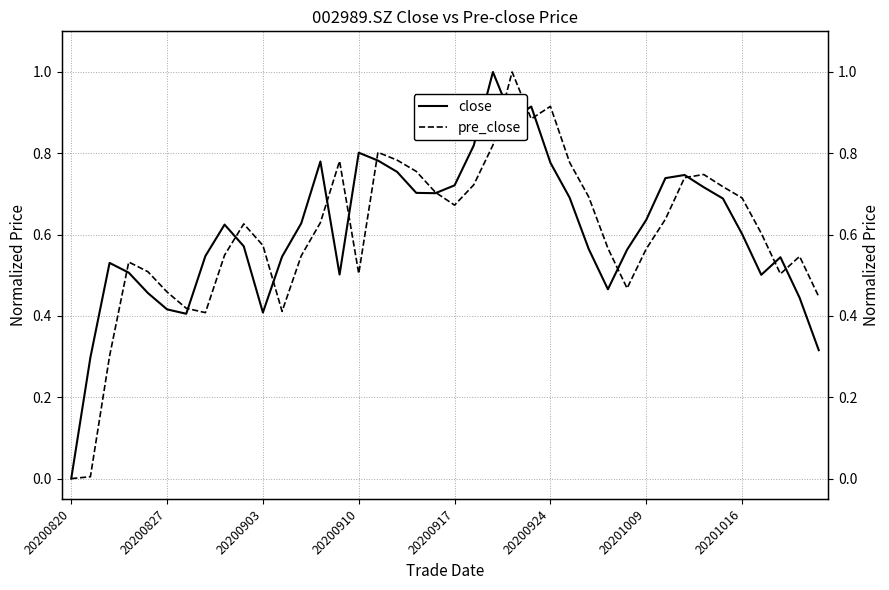

Which series has the largest total across all categories?

close